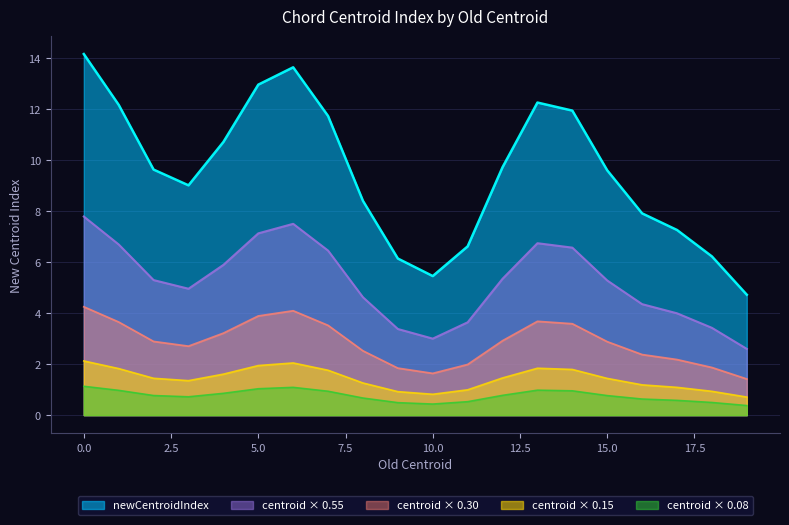

Which series has the largest range (max minus min)?

newCentroidIndex